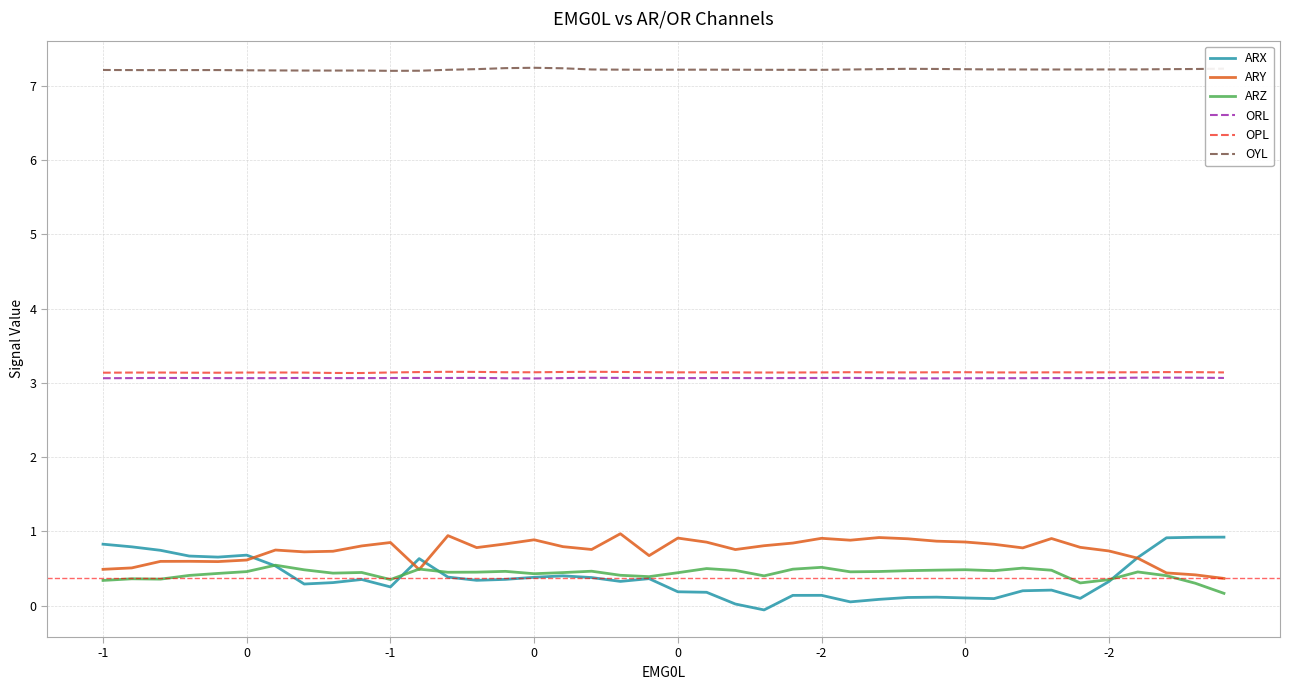

What is the maximum value shown in the chart?

7.2